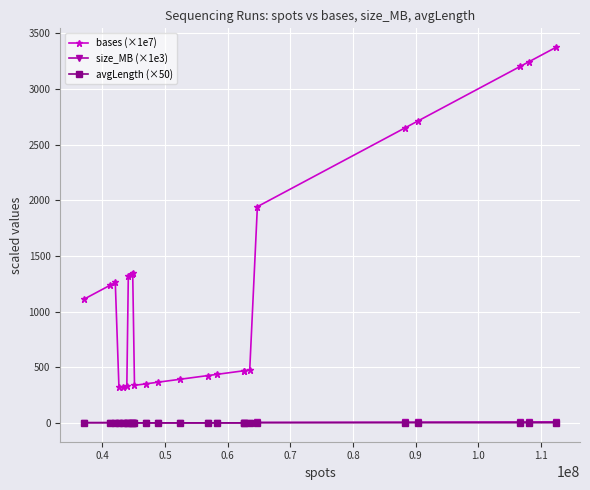

What is the minimum value shown in the chart?

1.1